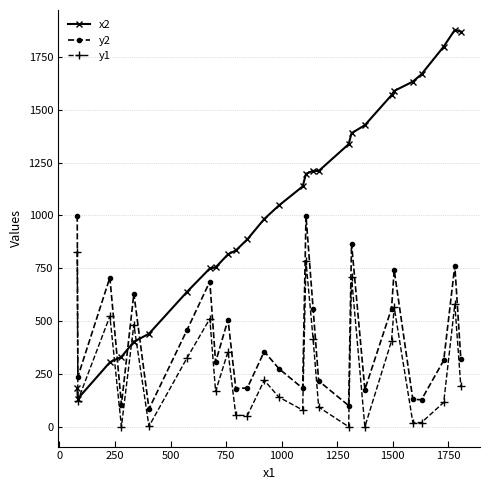

What is the maximum value shown in the chart?

1878